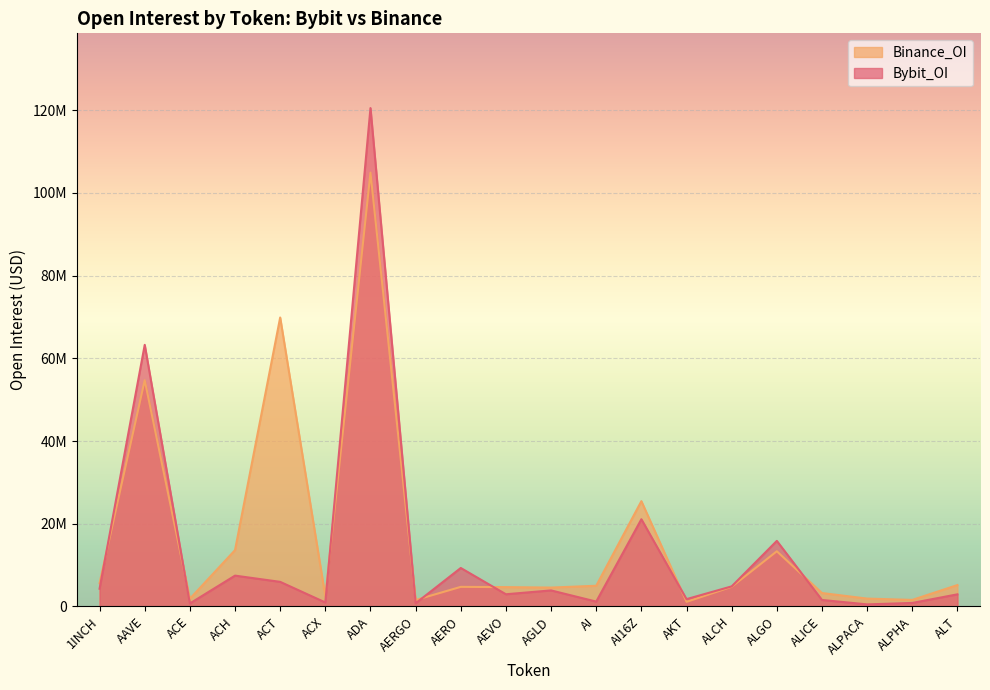

Reading left to right, transcribe all the data shown in this chart.

Bybit_OI: 1INCH=4261208	AAVE=63265114	ACE=699882	ACH=7434005	ACT=5926387	ACX=940744	ADA=120535843	AERGO=741995	AERO=9282230	AEVO=2925592	AGLD=3856695	AI=1151622	AI16Z=21074449	AKT=1748161	ALCH=4832674	ALGO=15836964	ALICE=1543459	ALPACA=476143	ALPHA=825431	ALT=2910163
Binance_OI: 1INCH=5624318	AAVE=54708661	ACE=1837690	ACH=13601257	ACT=69877998	ACX=2392375	ADA=104919432	AERGO=1534712	AERO=4716332	AEVO=4655752	AGLD=4540918	AI=4983387	AI16Z=25448781	AKT=1090381	ALCH=4734859	ALGO=13324971	ALICE=3223704	ALPACA=1877674	ALPHA=1556781	ALT=5152114